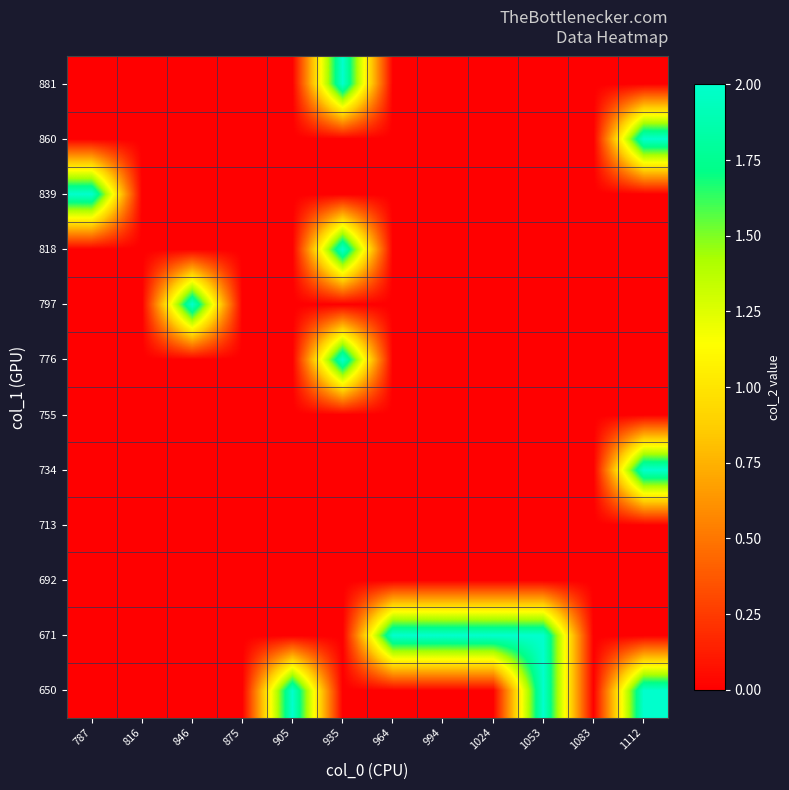

At which category is the sum across all series the highest?

935